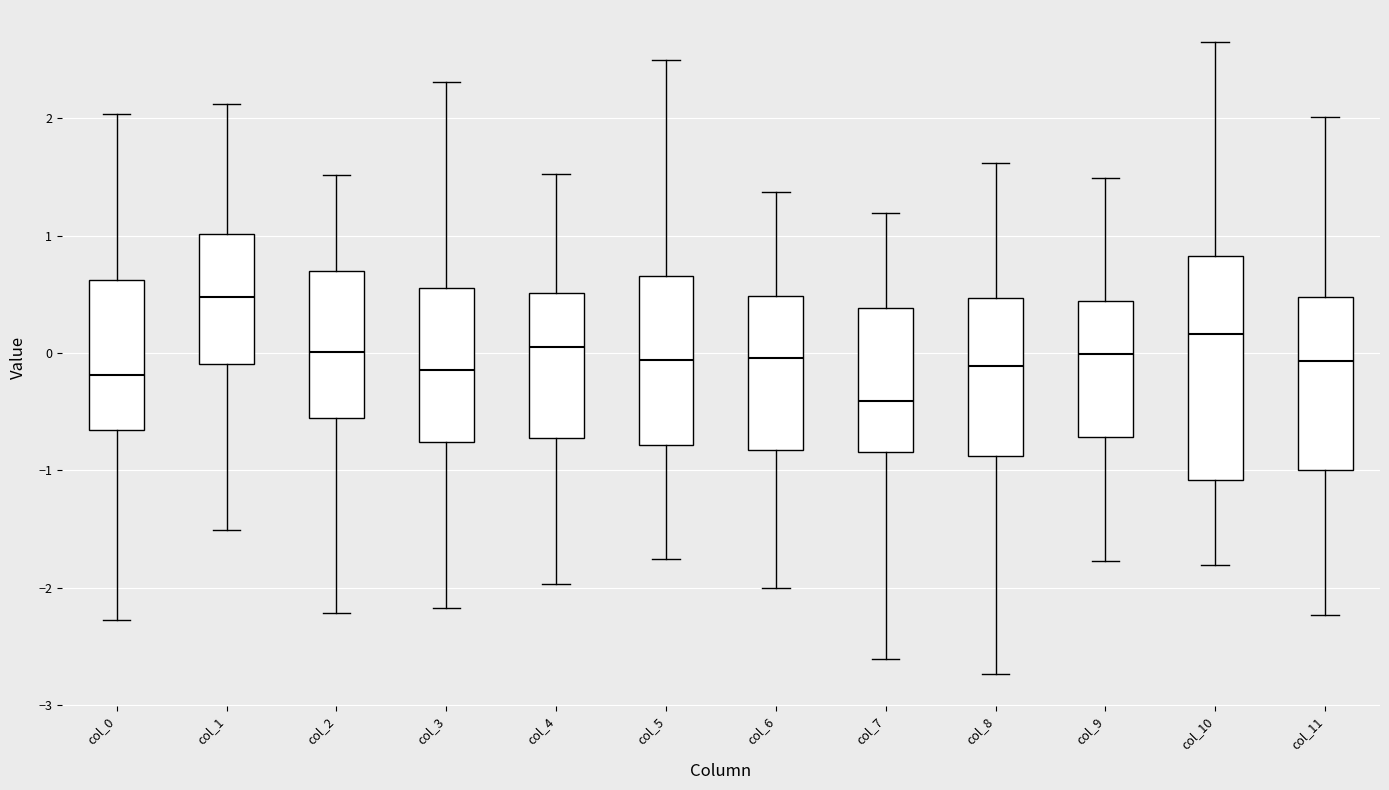

Comparing the boxes themselves (not the whiskers), which one is the tallest?

col_10